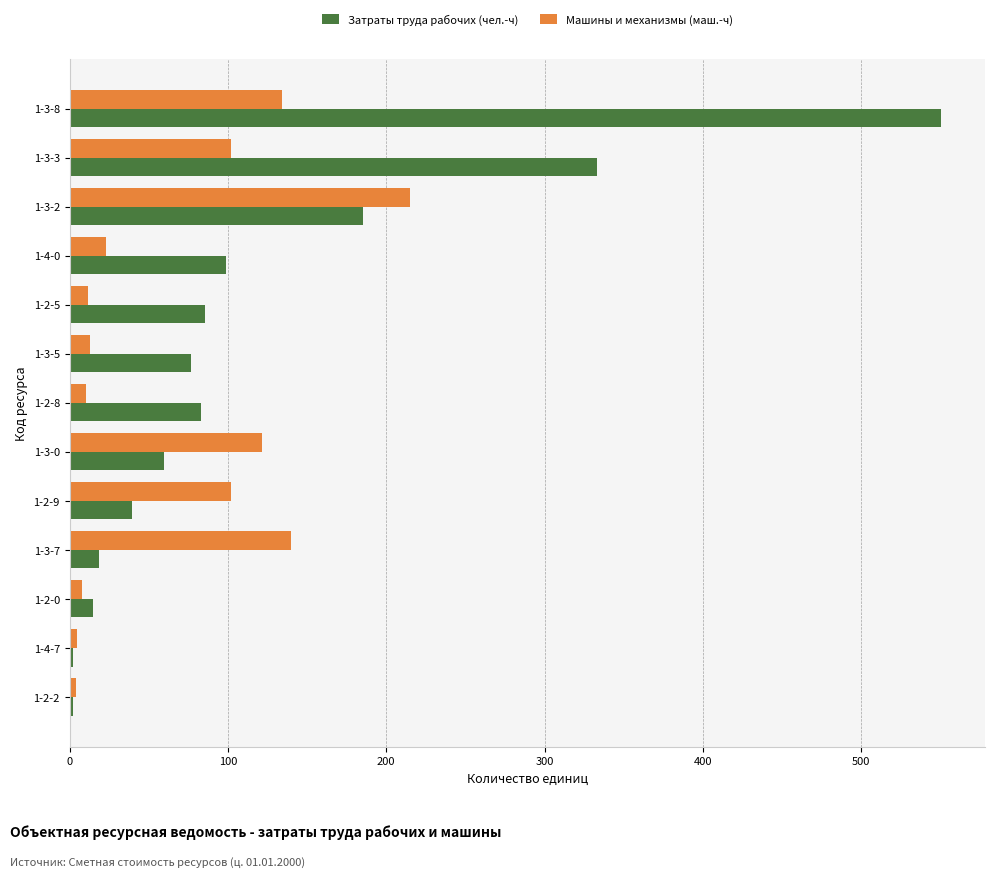

Which series has the widest spread of values?

Затраты труда рабочих (чел.-ч)